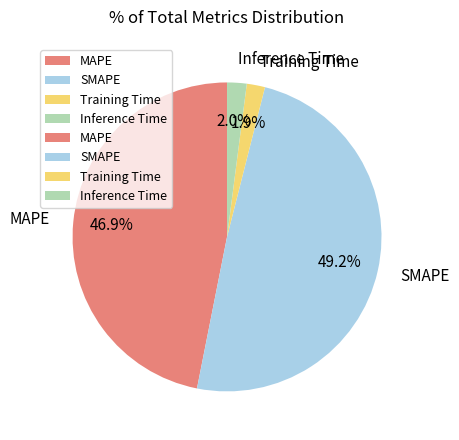

Does SMAPE account for over 50% of the chart?

No